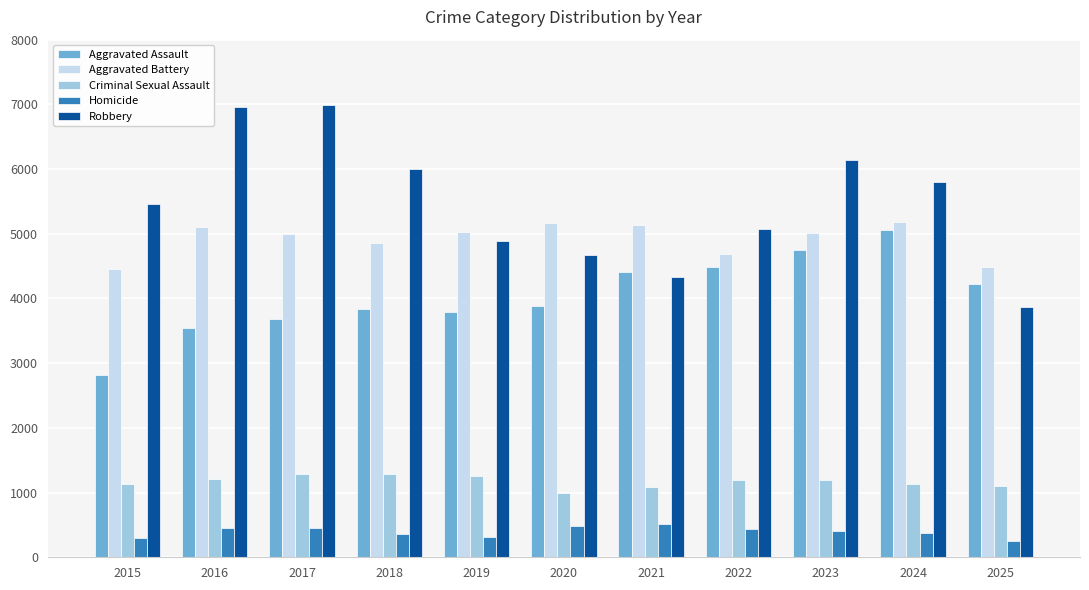

At 2015, list the series in order from smallest to largest.

Homicide, Criminal Sexual Assault, Aggravated Assault, Aggravated Battery, Robbery